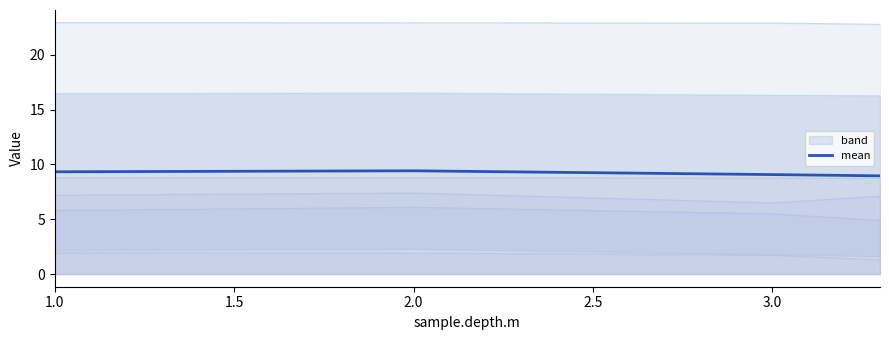

What is the difference between the maximum and minimum values?

0.5